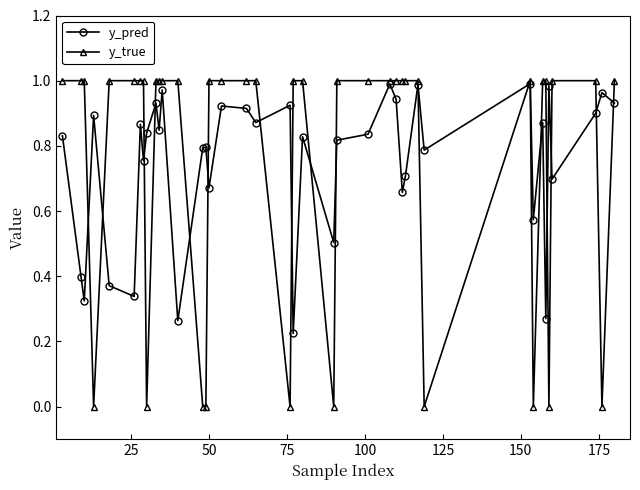

Which series has the widest spread of values?

y_true